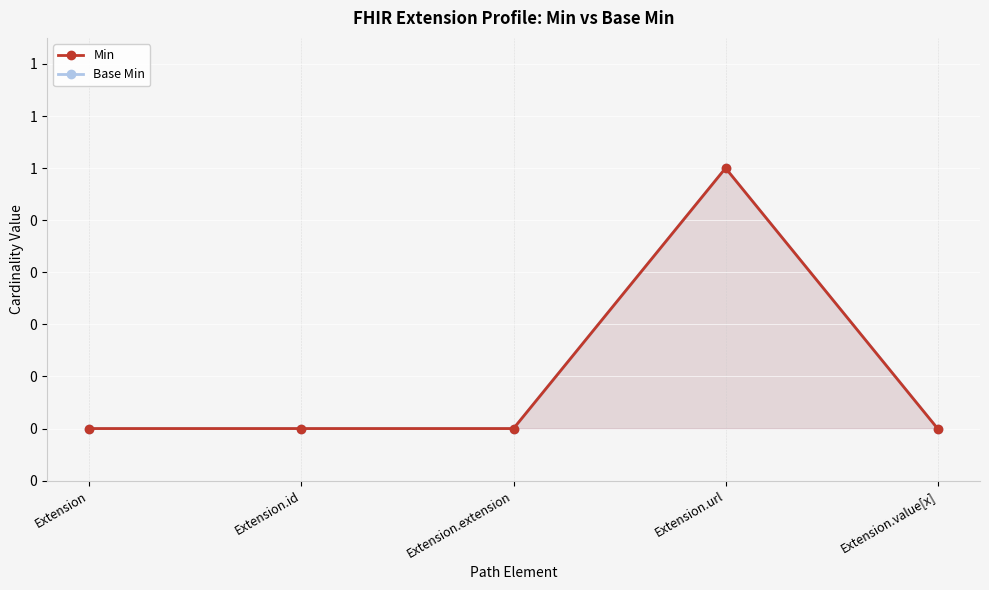

Reading left to right, what are all the values shown in this chart?

Min: 0	0	0	1	0
Base Min: 0	0	0	1	0